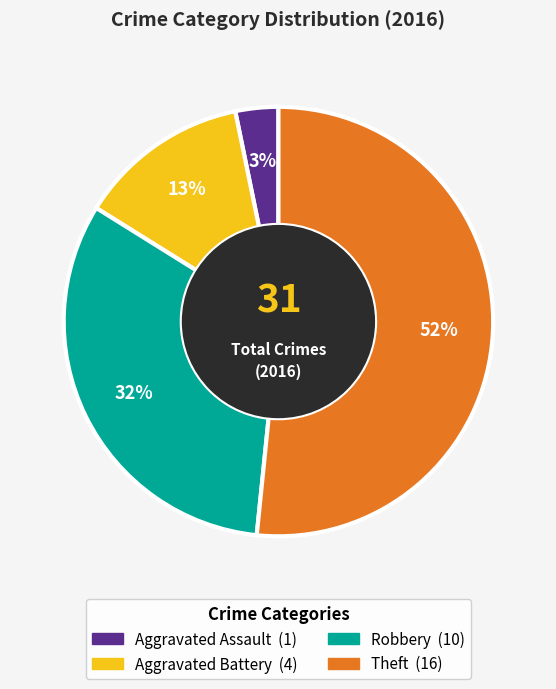

Approximately how many times larger is the value at Aggravated Assault compared to Robbery?

0.1